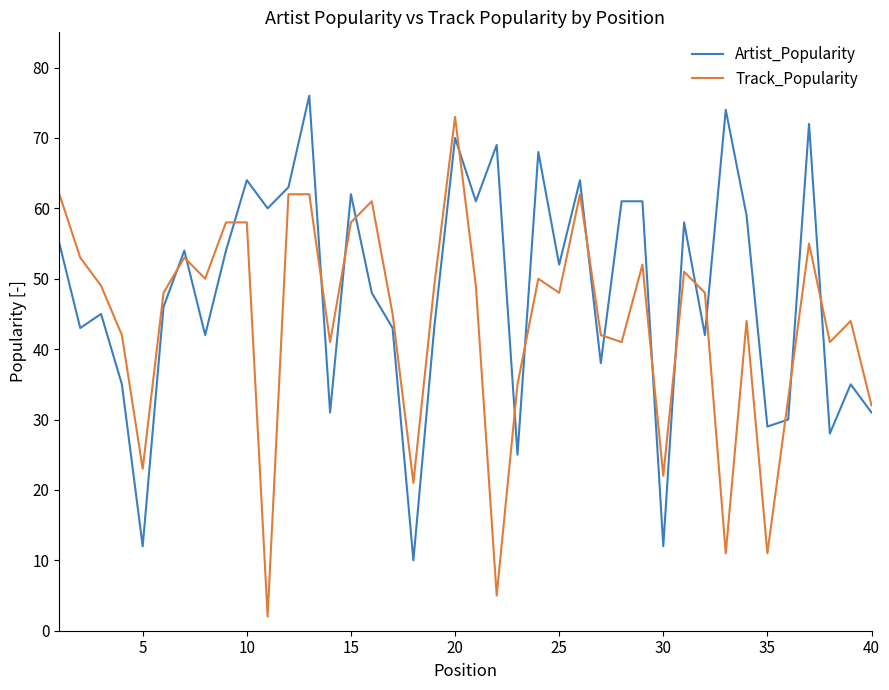

Which series has the largest total across all categories?

Artist_Popularity